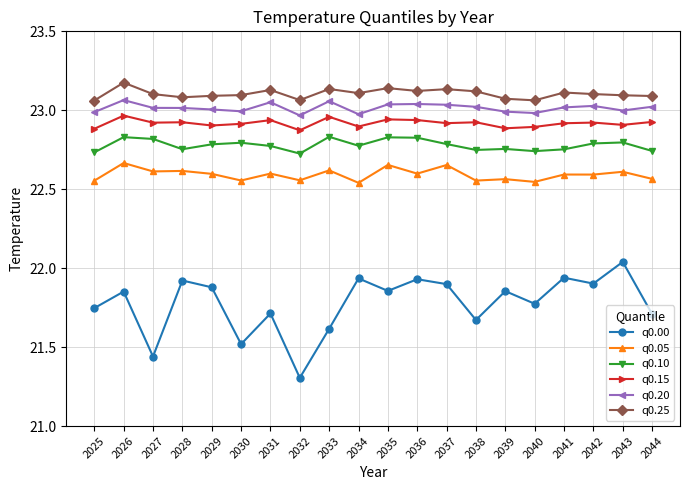

True or false: q0.15 has a value of 30.6 at 2032.

False